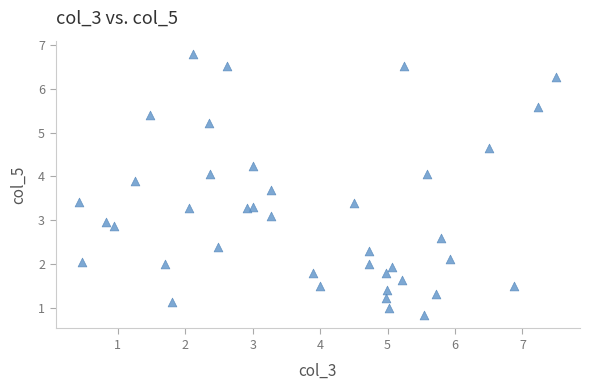

What is the range of Y values (max minus min)?

6.0